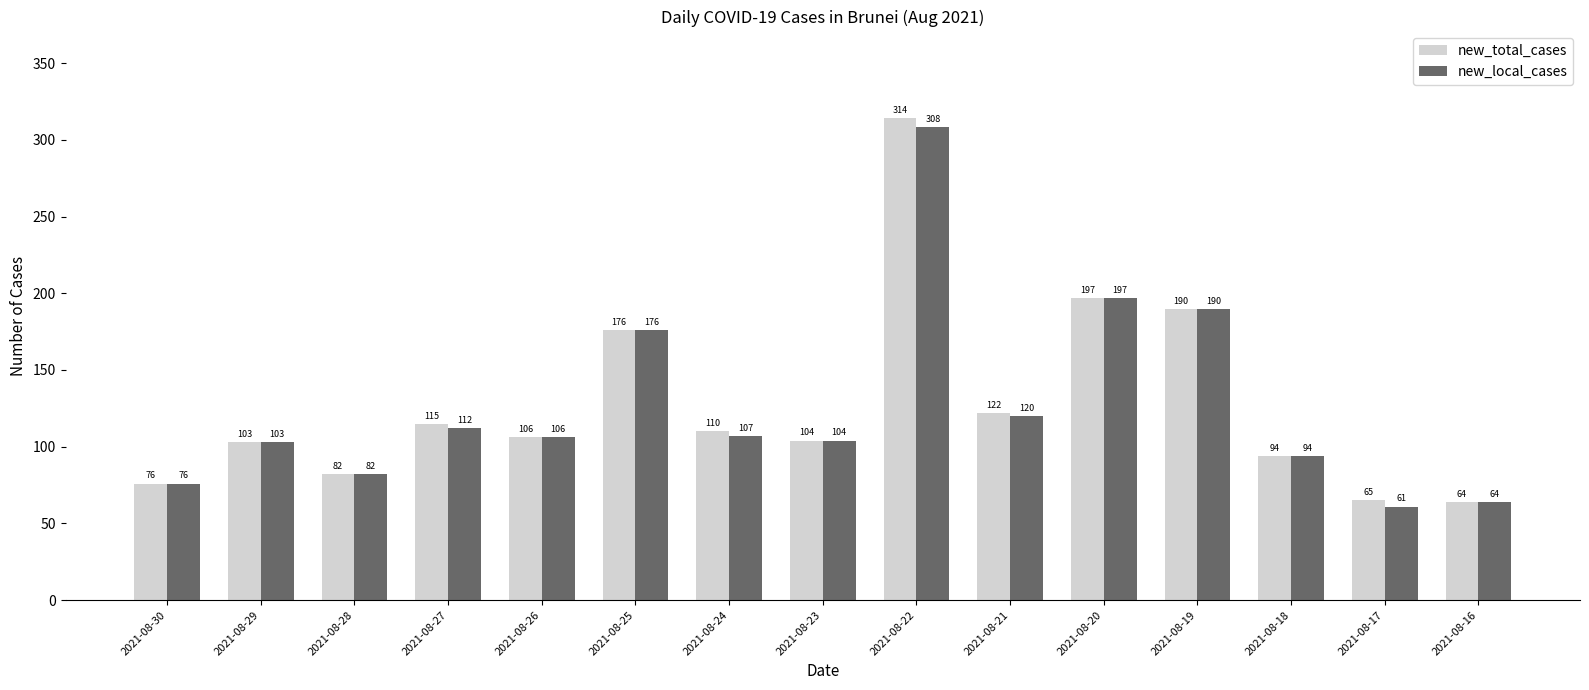

What is the total value across all series at 2021-08-21?

242